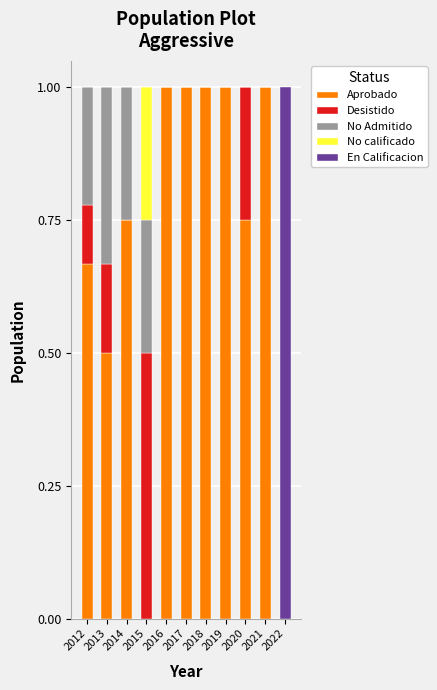

What is the total value across all series at 2015?

1.0